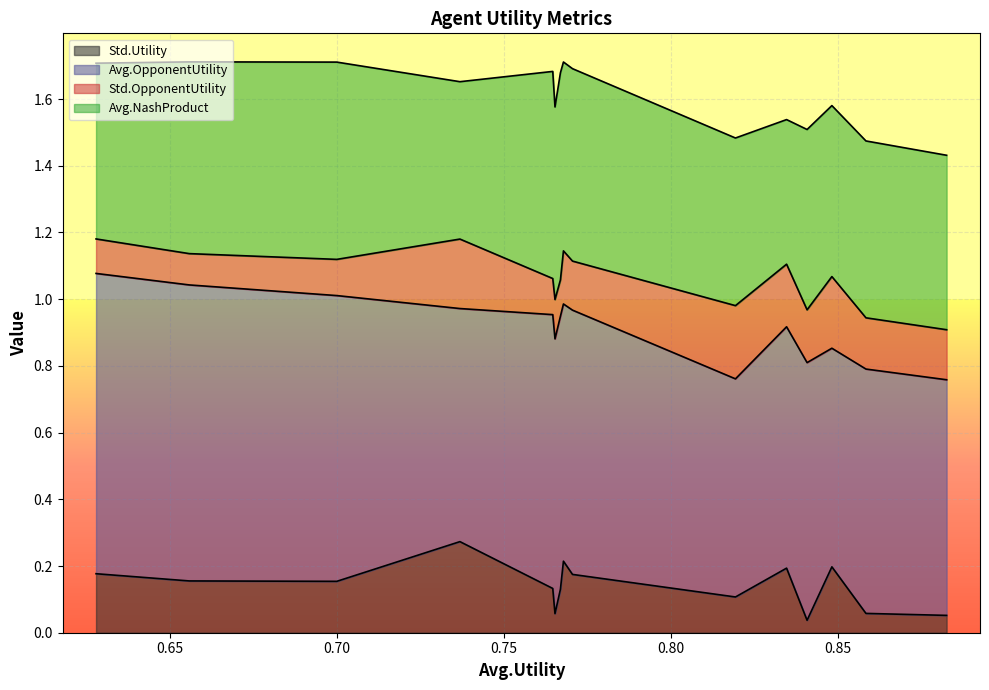

In Avg.NashProduct, how many points are lower than both neighbors (excluding endpoints)?

5